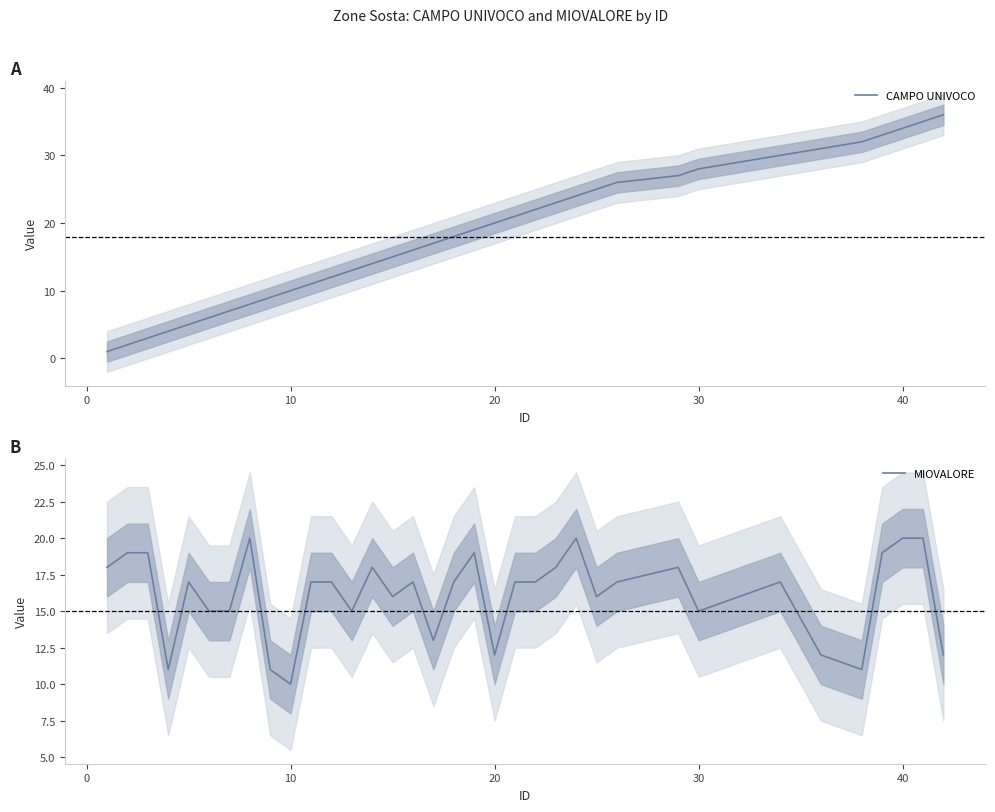

True or false: MIOVALORE and CAMPO UNIVOCO cross at least once.

True